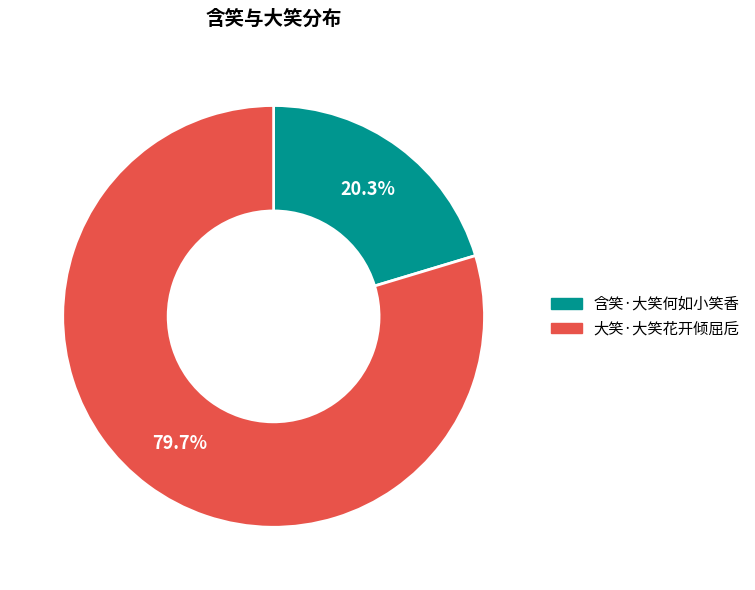

Approximately how many times larger is the value at 含笑·大笑何如小笑香 compared to 大笑·大笑花开倾屈卮?

0.3